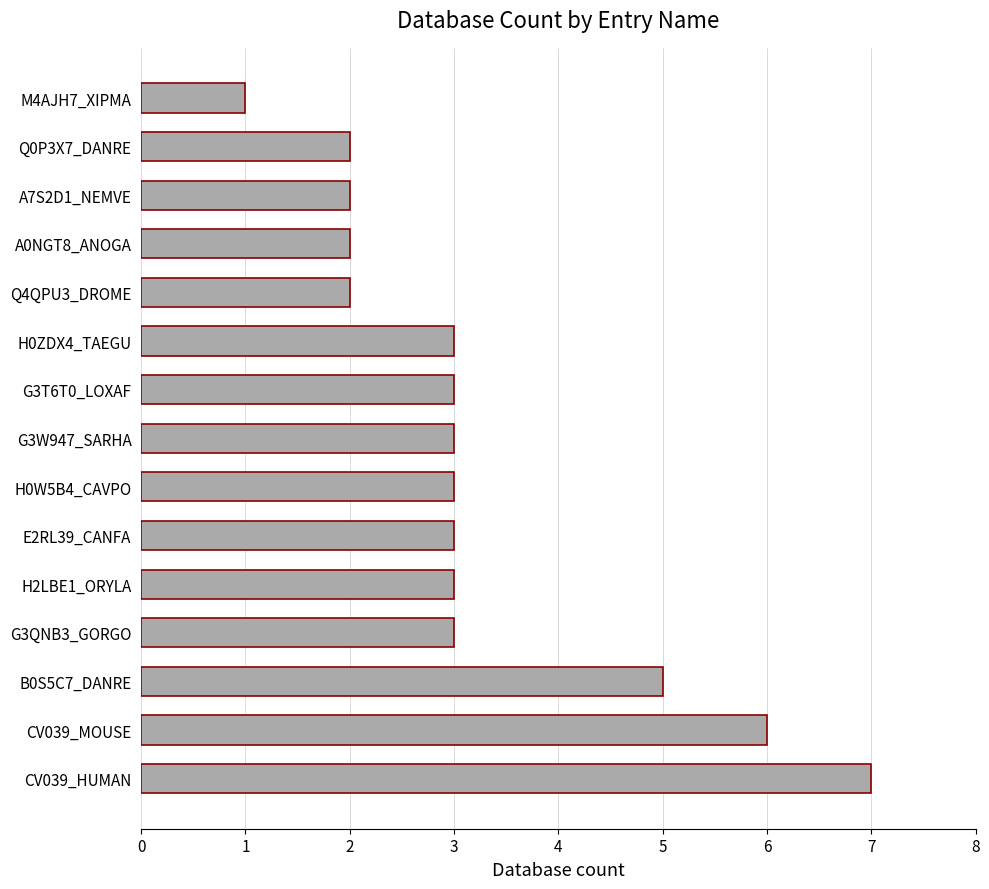

Is it true that the value at A7S2D1_NEMVE is 1?

False